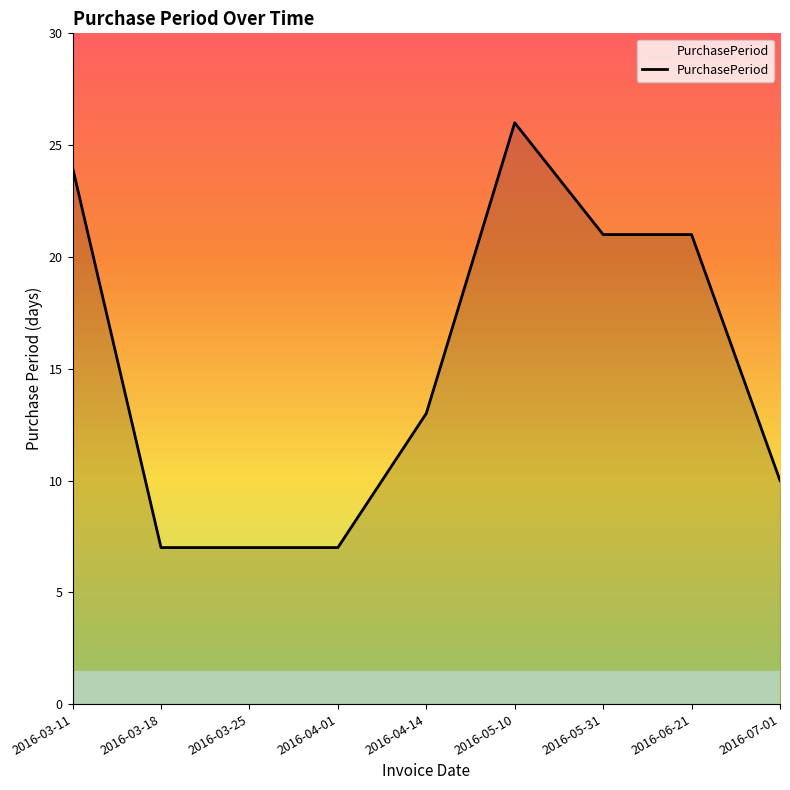

Which label corresponds to the largest value in the chart?

2016-05-10